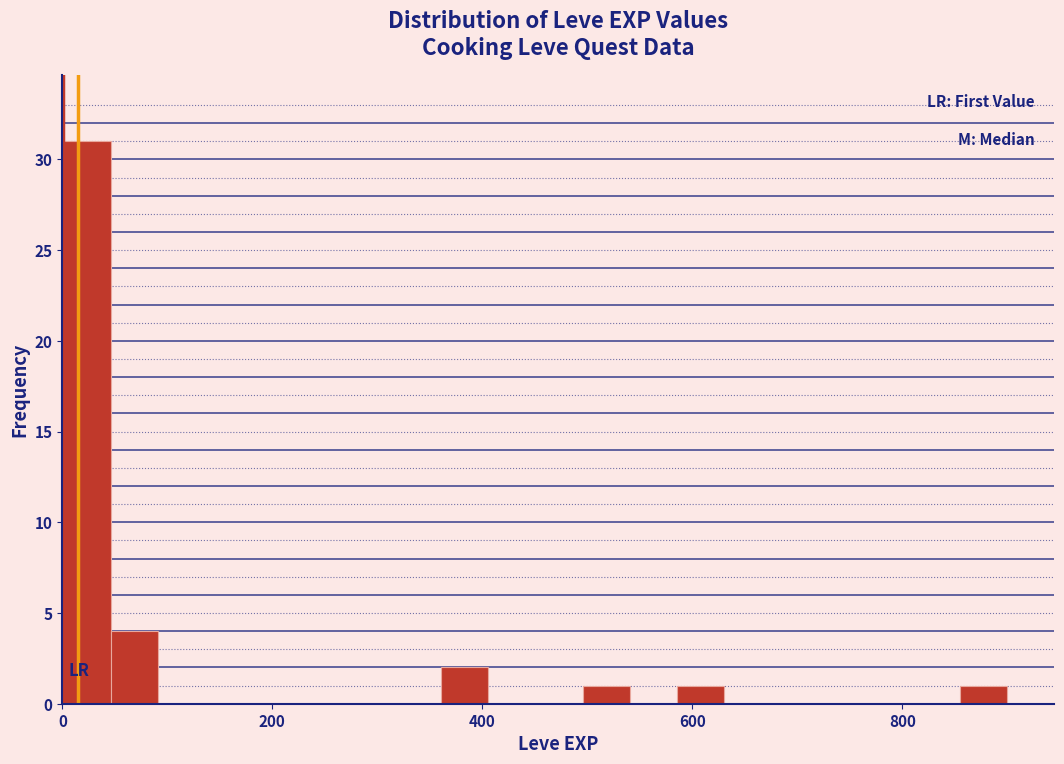

Around what value on the x-axis is the tallest bar? Give the approximate position of its centre, as read against the axis.

20